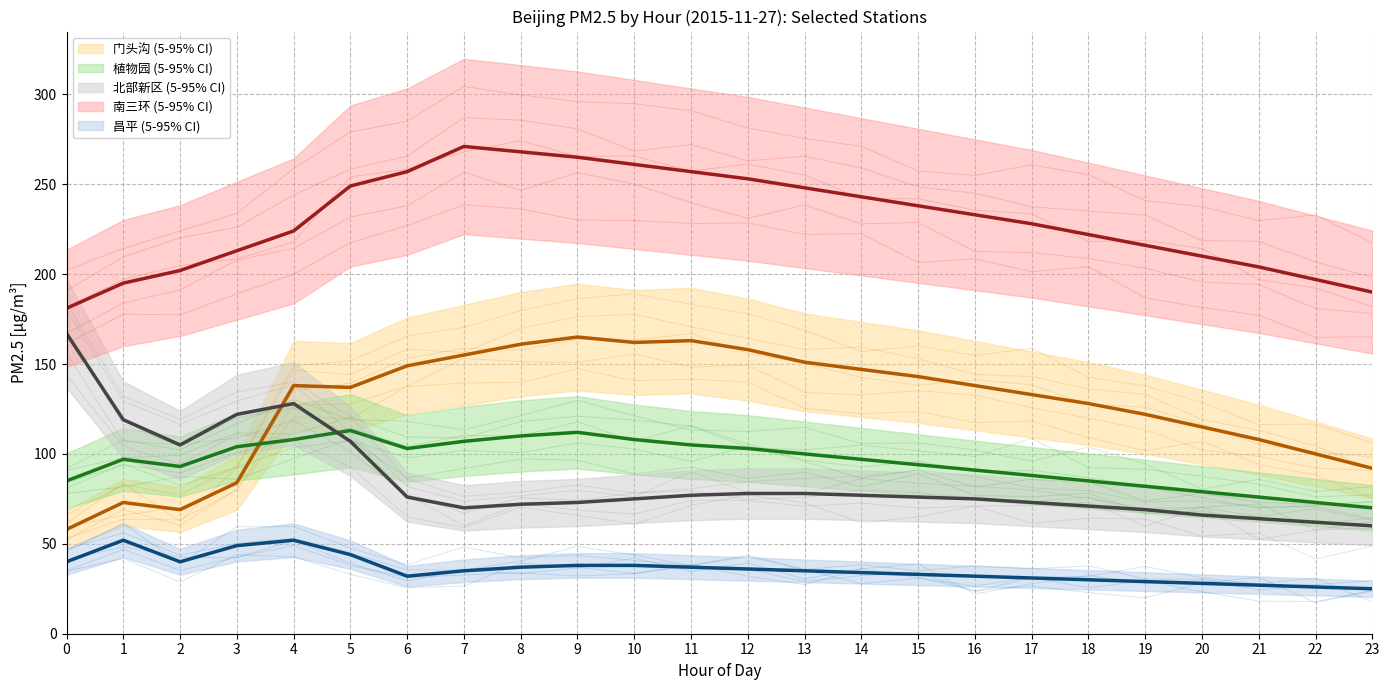

What are all the series names shown in the legend?

门头沟, 植物园, 北部新区, 南三环, 昌平